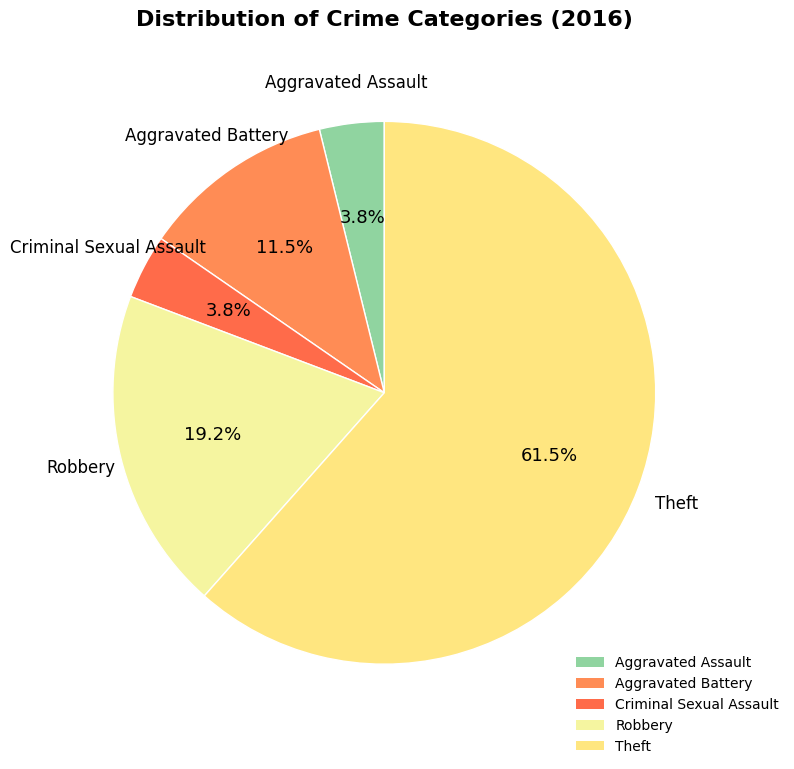

How many segments does this pie chart have?

5